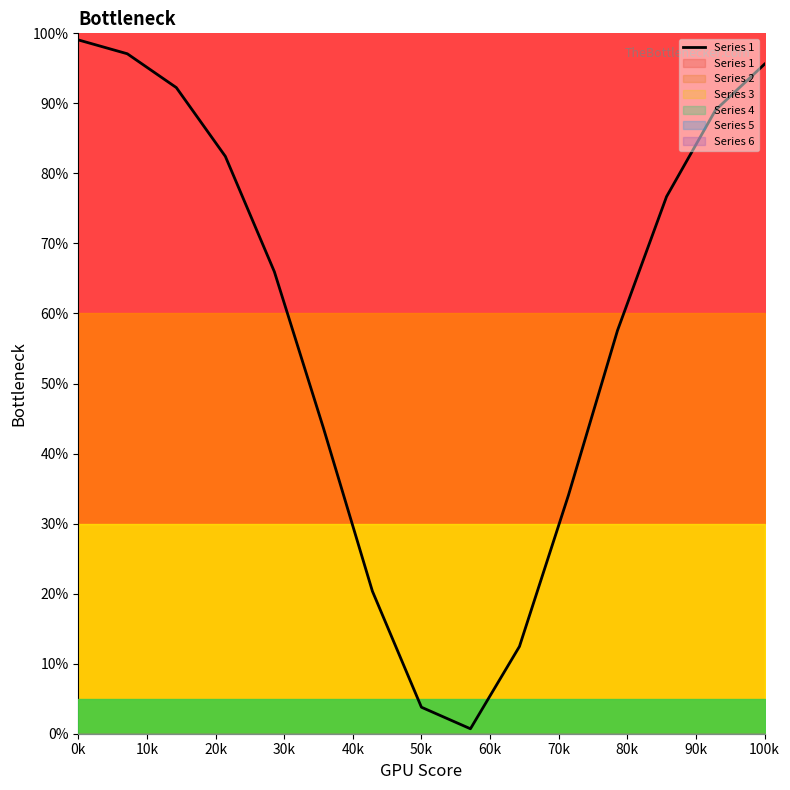

Which category has the highest value across all series?

0k